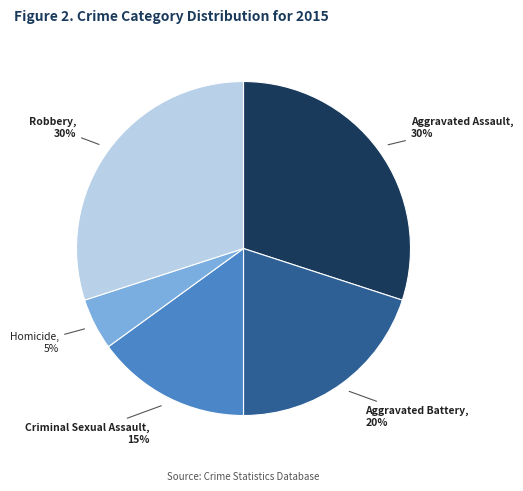

To the nearest percent, what percentage of the pie is Criminal Sexual Assault?

15%